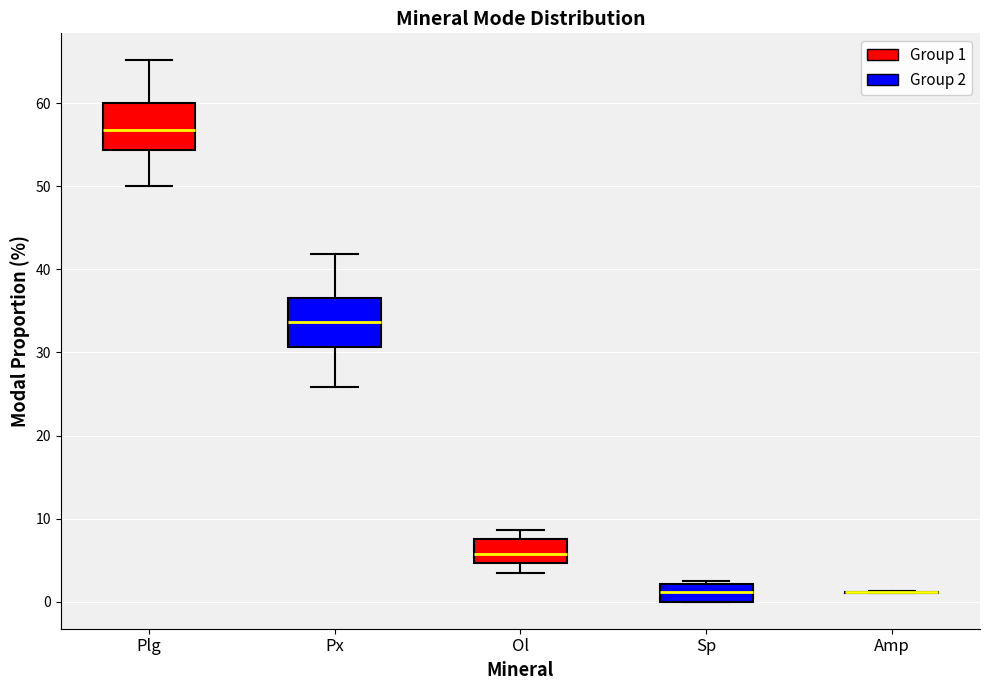

Where does the median line of the box for Plg sit on the y-axis? The values are not printed on the chart, so give them approximately, as read against the axis.

57